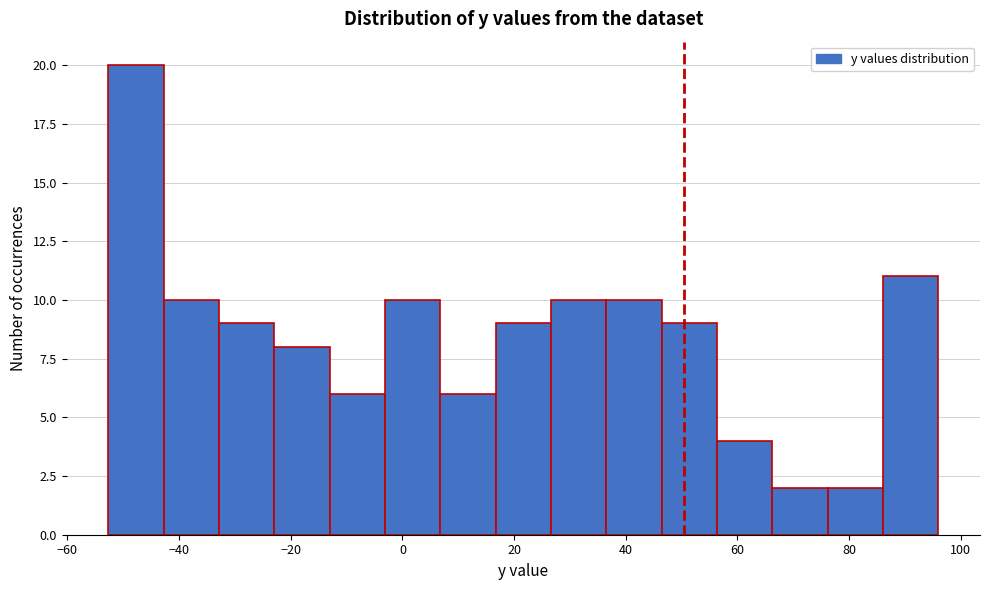

Reading left to right, transcribe this chart: for each bar, give the range it covers on the x-axis and its height. Neither the bar edges nor the heights are printed on the chart, so give them approximately, as read against the axes.

-52 to -42: 20
-42 to -32: 10
-32 to -22: 9
-22 to -14: 8
-14 to -4: 6
-4 to 6: 10
6 to 16: 6
16 to 26: 9
26 to 36: 10
36 to 46: 10
46 to 56: 9
56 to 66: 4
66 to 76: 2
76 to 86: 2
86 to 96: 11